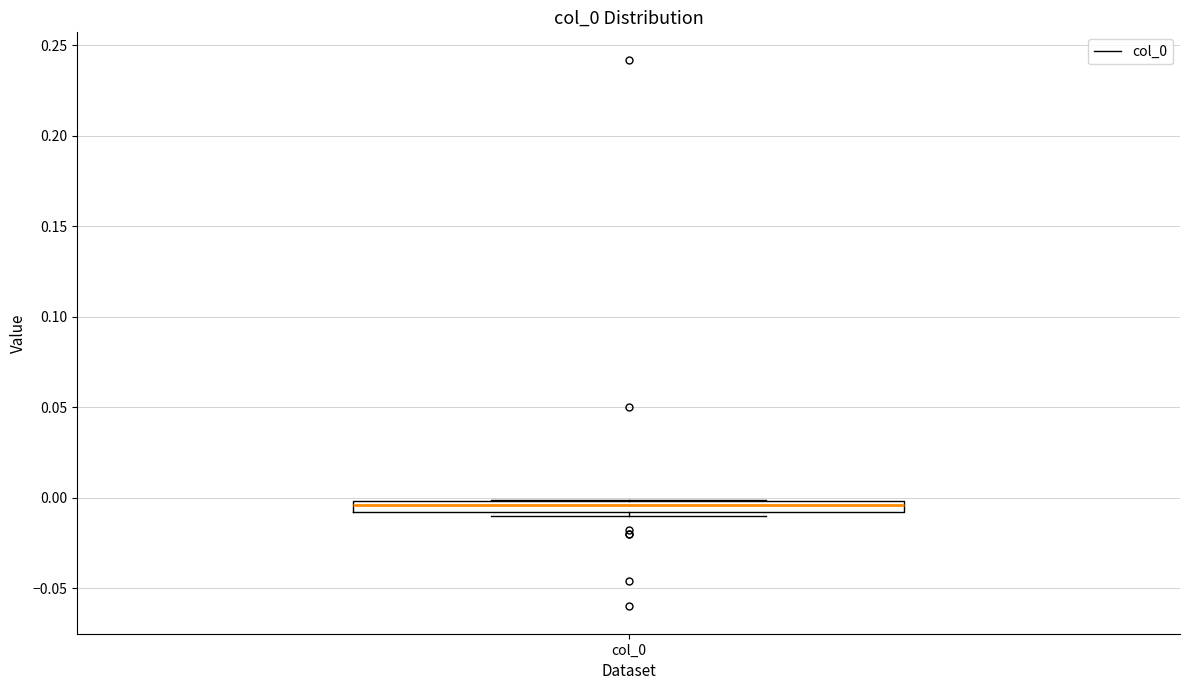

Where does the median line of the box for col_0 sit on the y-axis? The values are not printed on the chart, so give them approximately, as read against the axis.

-0.005